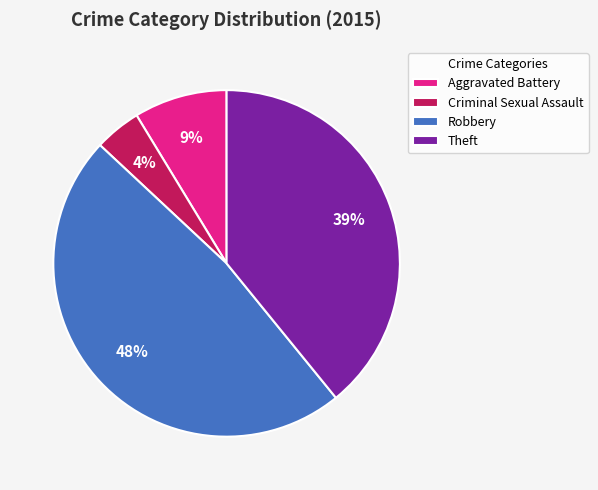

To the nearest percent, what is the average slice percentage?

25%